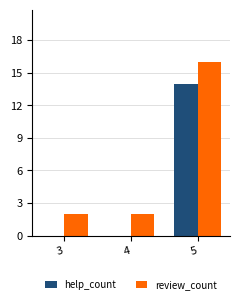

Reading left to right, what are all the values shown in this chart?

help_count: 3=0	4=0	5=14
review_count: 3=2	4=2	5=16